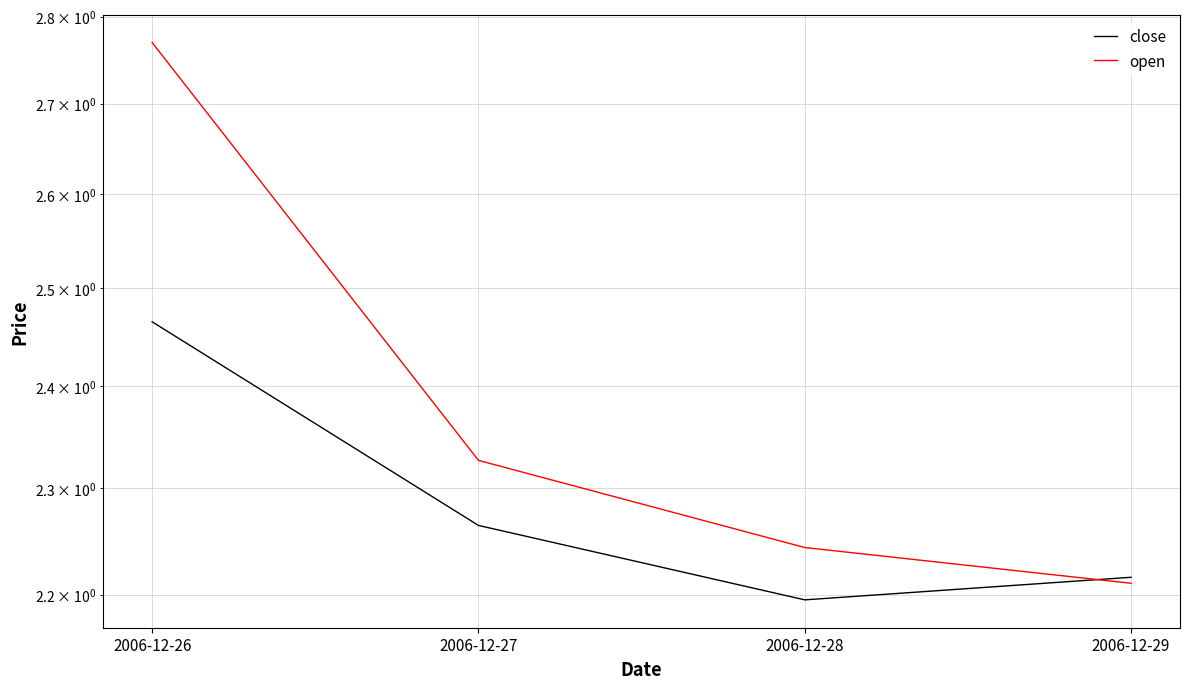

Reading left to right, transcribe all the data shown in this chart.

close: 2006-12-26=2.5	2006-12-27=2.3	2006-12-28=2.2	2006-12-29=2.2
open: 2006-12-26=2.8	2006-12-27=2.3	2006-12-28=2.2	2006-12-29=2.2